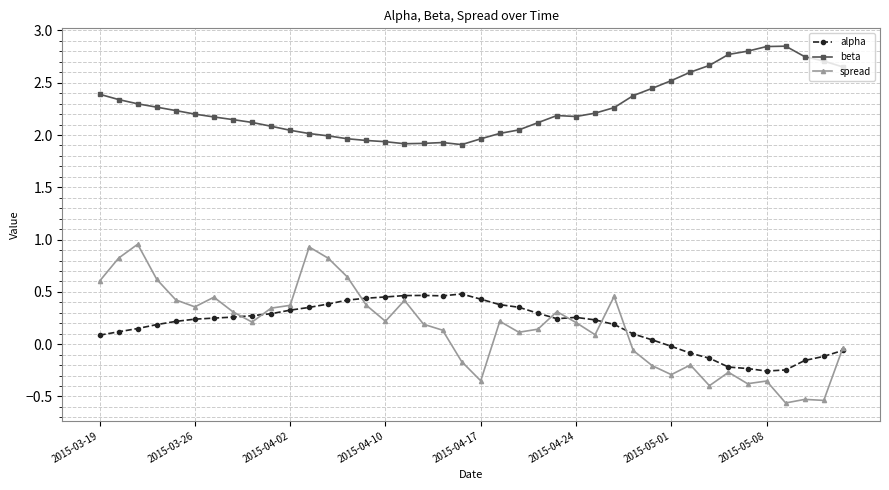

At how many categories does at least one series exceed 1?

40